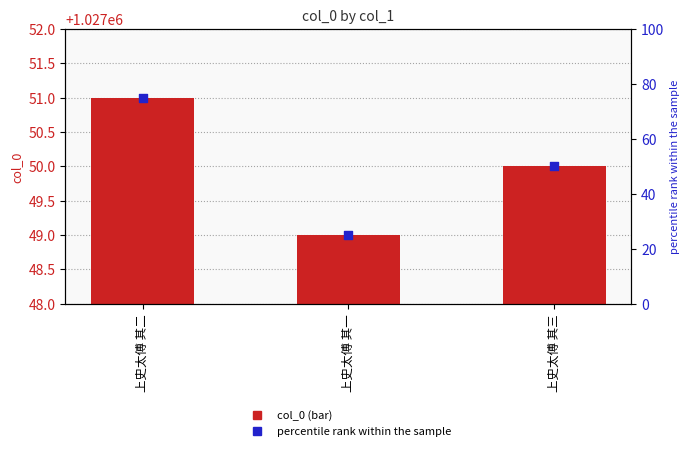

Which series contains the lowest Y value?

percentile rank within the sample